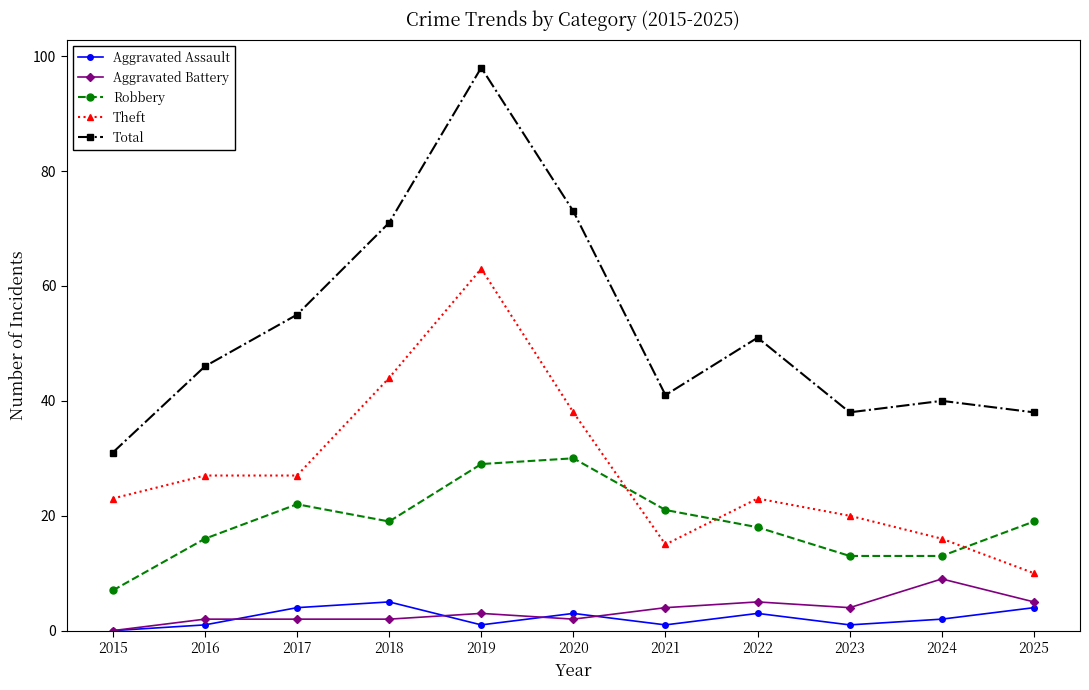

Rank the series by their maximum value, from lowest to highest.

Aggravated Assault, Aggravated Battery, Robbery, Theft, Total